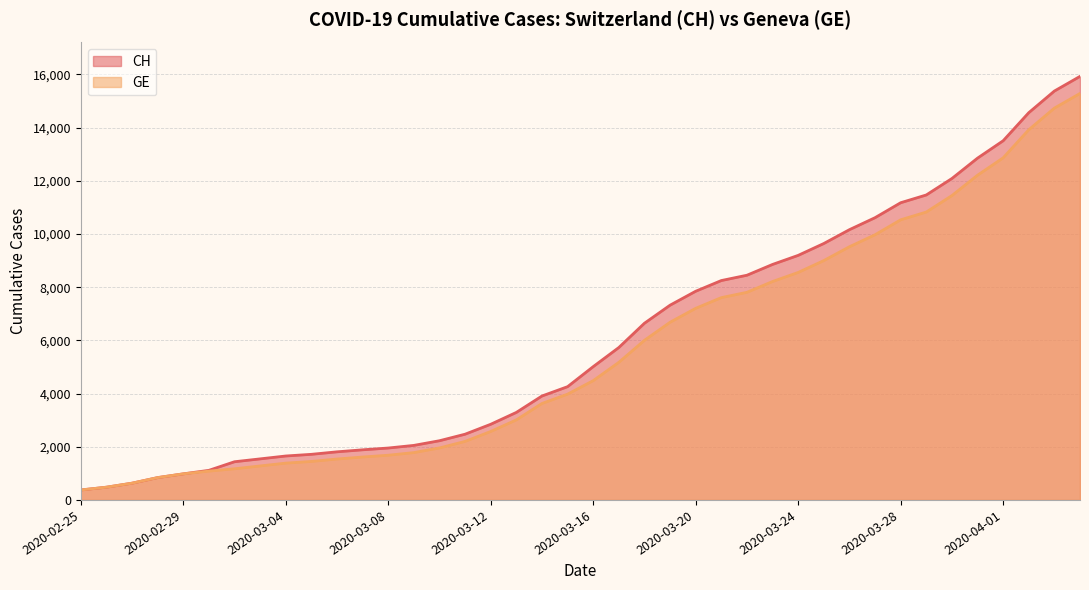

What is the minimum value shown in the chart?

375